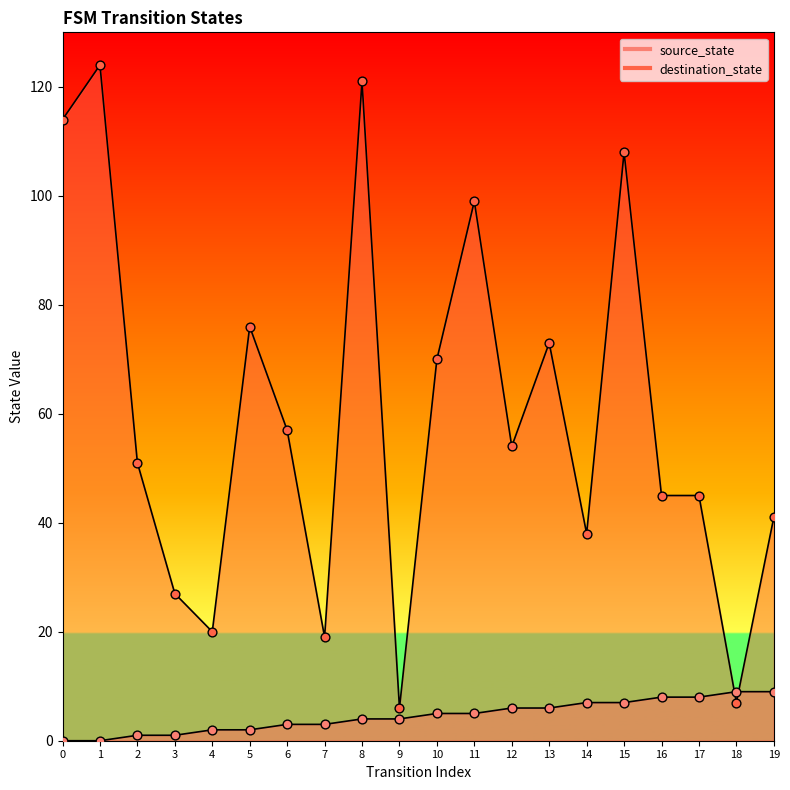

At which category is the sum across all series the highest?

8